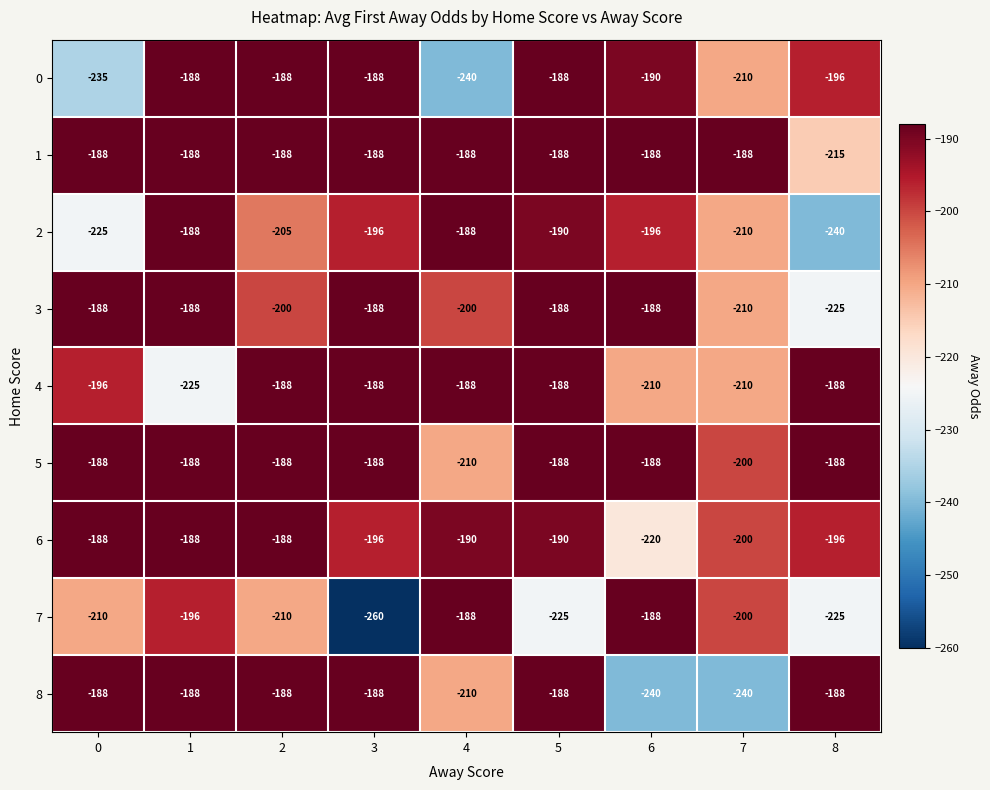

True or false: 7 has a value of -260 at 3.

True